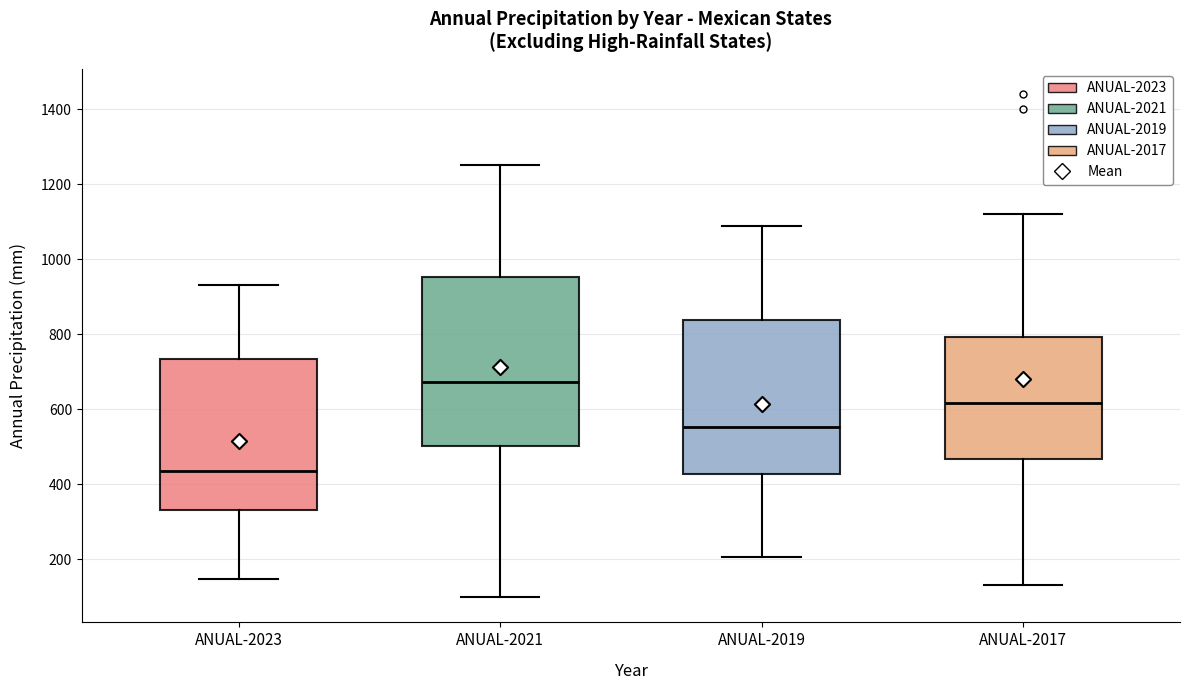

Which box's median line is the lowest?

ANUAL-2023